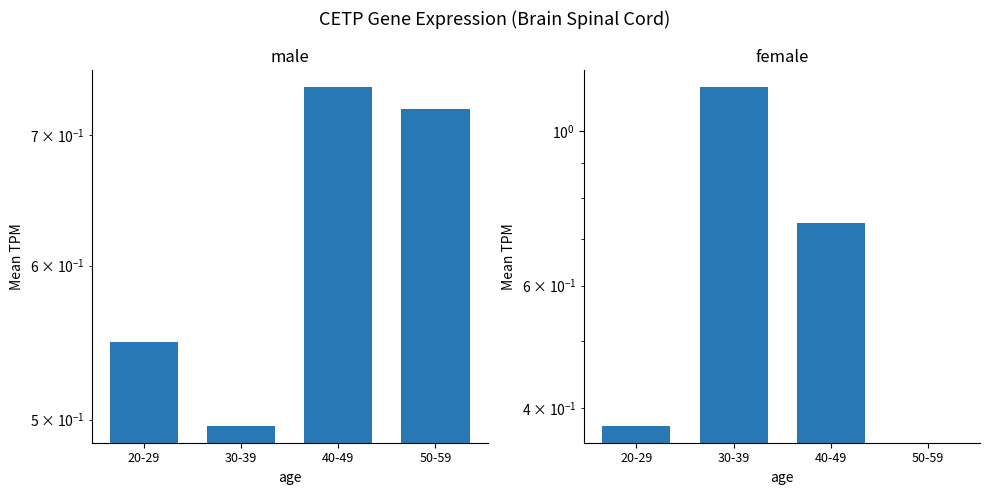

Which category has the lowest value across all series?

50-59